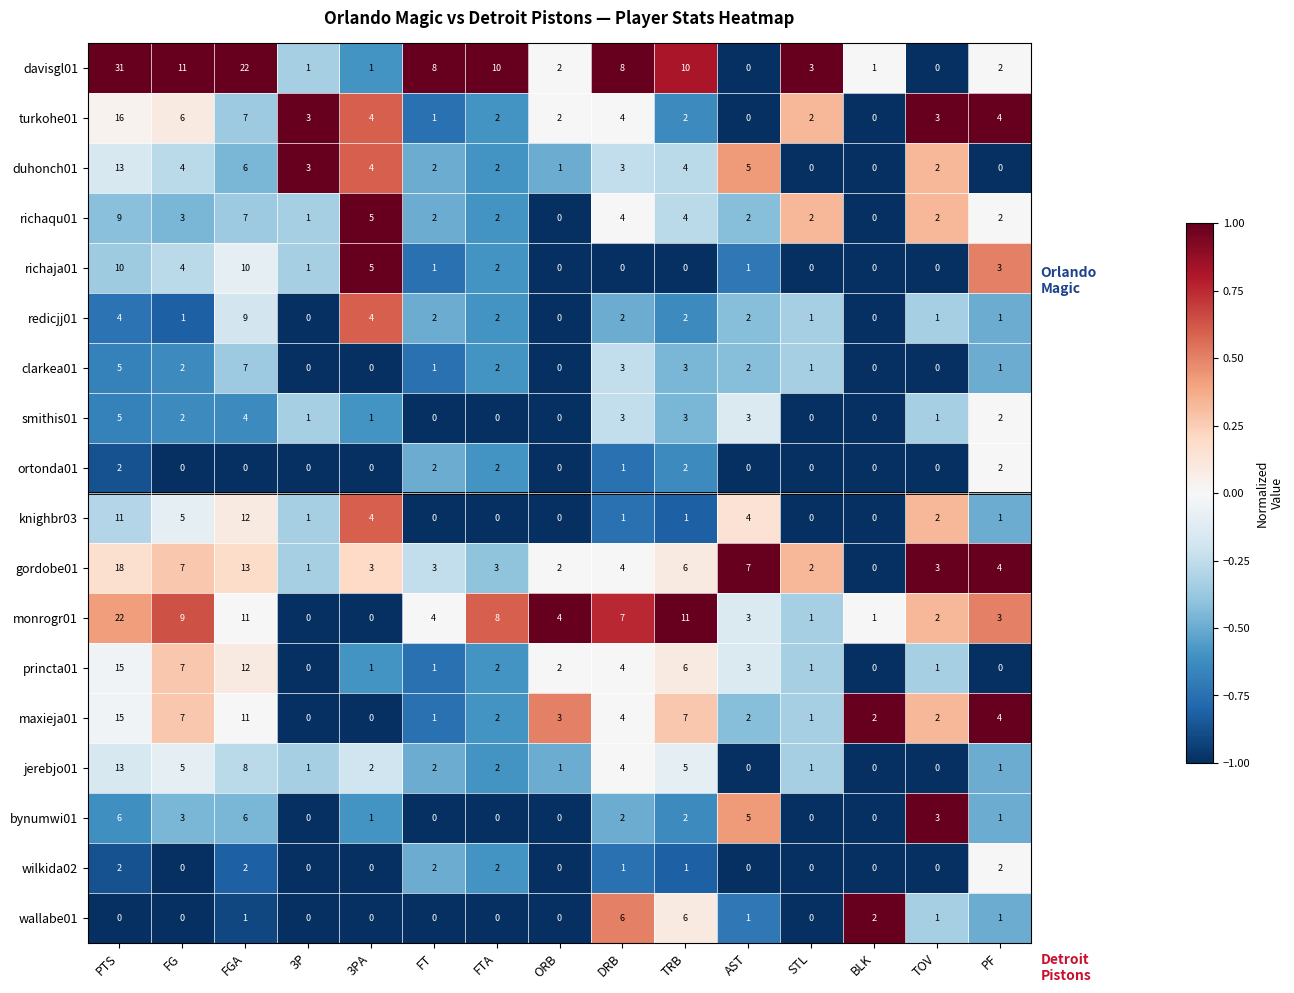

Between PTS and 3P, which series saw the biggest shift?

davisgl01